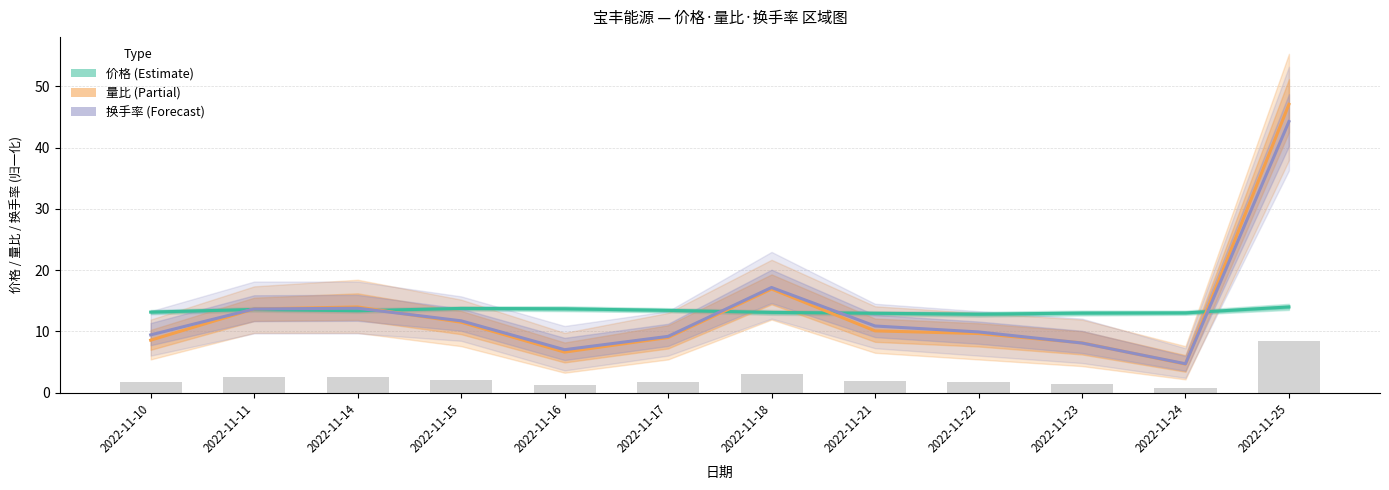

At how many categories does at least one series exceed 21?

1